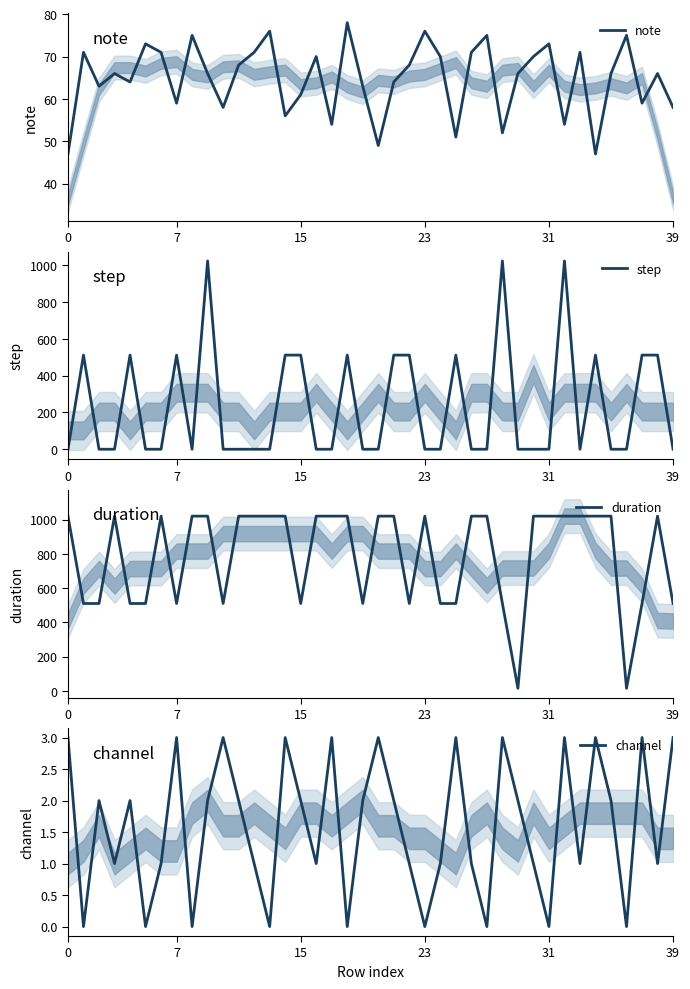

Reading left to right, transcribe all the data shown in this chart.

note: 47	71	63	66	64	73	71	59	75	66	58	68	71	76	56	61	70	54	78	63	49	64	68	76	70	51	71	75	52	66	70	73	54	71	47	66	75	59	66	58
step: 0	512	0	0	512	0	0	512	0	1024	0	0	0	0	512	512	0	0	512	0	0	512	512	0	0	512	0	0	1024	0	0	0	1024	0	512	0	0	512	512	0
duration: 1020	510	510	1020	510	510	1020	510	1020	1020	510	1020	1020	1020	1020	510	1020	1020	1020	510	1020	1020	510	1020	510	510	1020	1020	510	15	1020	1020	1020	1020	1020	1020	15	510	1020	510
channel: 3	0	2	1	2	0	1	3	0	2	3	2	1	0	3	2	1	3	0	2	3	2	1	0	1	3	1	0	3	2	1	0	3	1	3	2	0	3	1	3